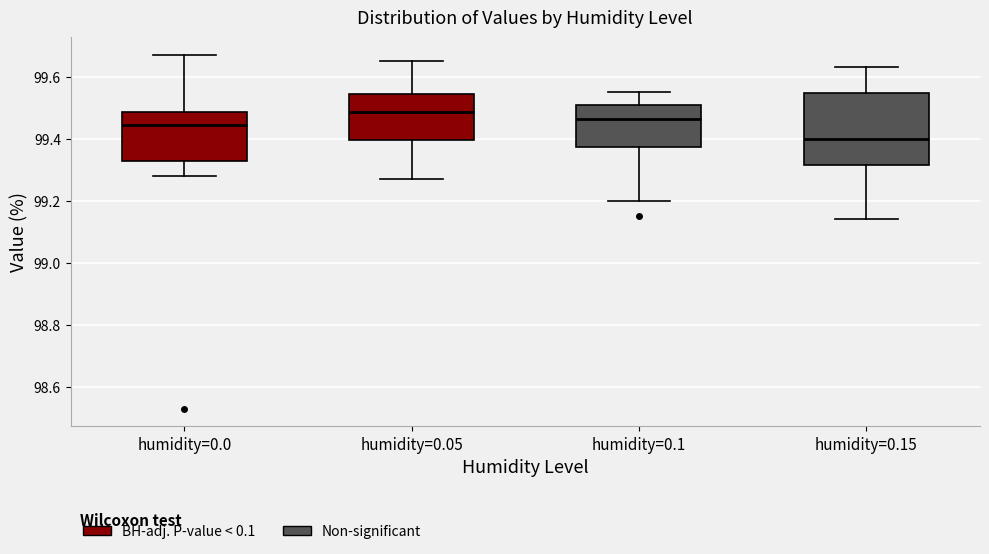

Which box is the tallest, from its lower edge to its upper edge?

humidity=0.15